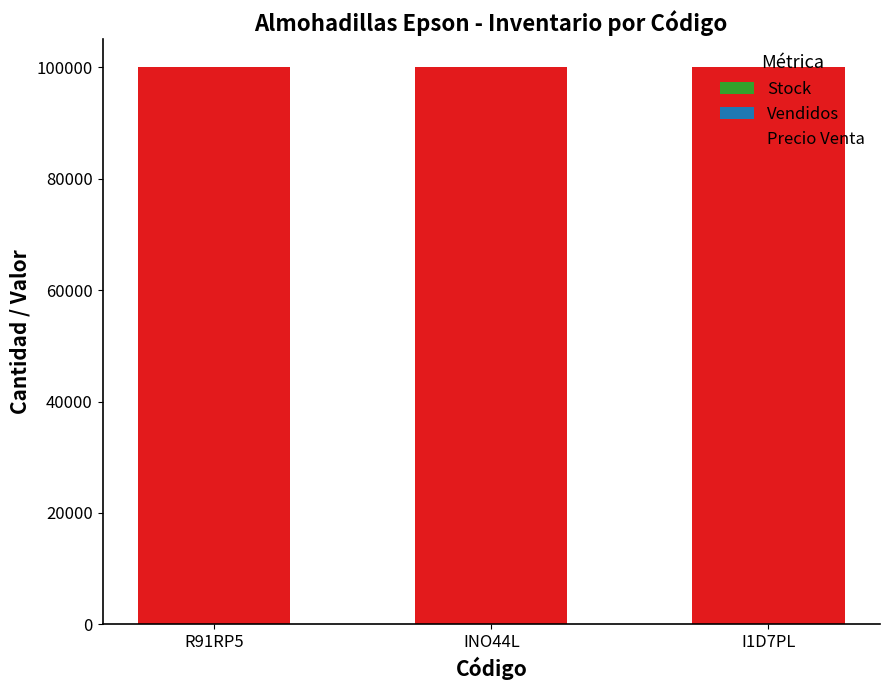

Are the bars grouped side by side (vs. stacked)?

No